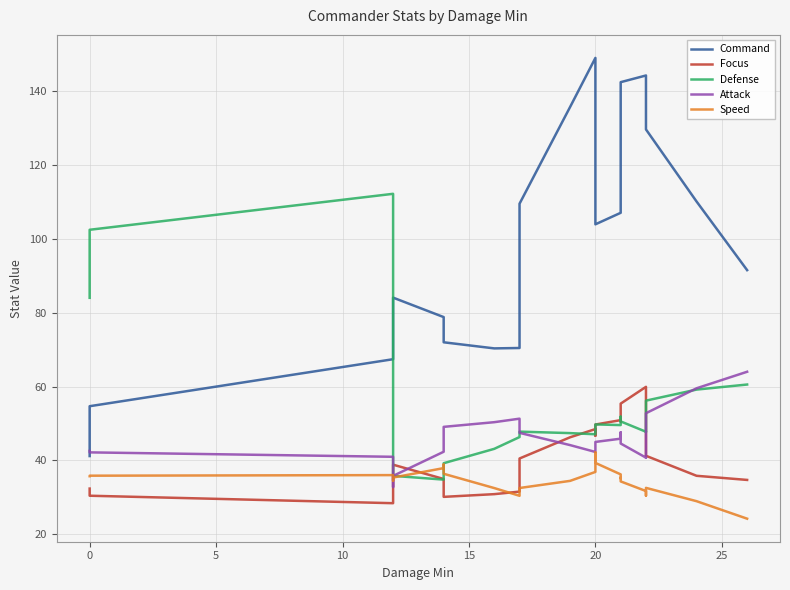

Reading left to right, list all the values displayed in this chart.

Command: 41.2	54.7	67.4	71.5	75.0	82.0	84.1	78.8	73.6	72.0	70.3	70.4	83.0	109.6	135.8	149.1	146.2	130.4	112.6	104.0	107.1	118.6	132.9	142.5	144.3	142.2	139.1	129.7	110.2	91.6
Focus: 32.3	30.4	28.4	28.7	32.7	37.8	38.8	34.9	30.9	30.1	30.8	31.5	34.4	40.5	46.2	48.5	47.7	46.7	47.6	49.7	50.9	50.5	51.2	55.4	59.9	58.9	50.8	41.2	35.8	34.7
Defense: 84.1	102.5	112.3	95.1	65.1	43.8	35.8	34.8	36.3	39.2	43.1	46.3	47.7	47.8	47.4	47.1	47.4	48.6	49.6	49.7	49.5	50.6	51.8	50.5	47.7	47.7	51.5	56.2	59.2	60.5
Attack: 42.6	42.2	41.0	38.5	34.9	32.7	35.8	42.3	47.1	49.1	50.3	51.3	50.4	47.4	44.1	42.3	42.3	43.4	44.5	45.0	45.9	47.4	47.6	44.6	40.7	40.7	45.6	52.8	59.5	64.0
Speed: 35.7	35.8	36.0	36.0	35.3	34.5	35.3	37.9	38.9	36.3	32.5	30.4	30.8	32.5	34.4	36.9	39.8	42.1	42.1	39.3	36.2	35.1	35.3	34.3	31.7	30.4	31.9	32.5	28.9	24.2